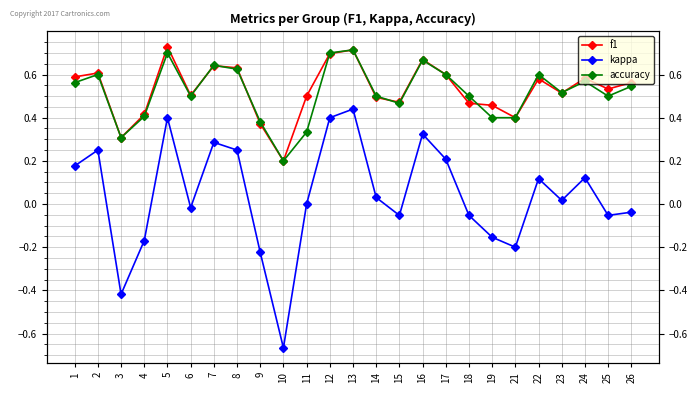

What is the maximum value shown in the chart?

0.7